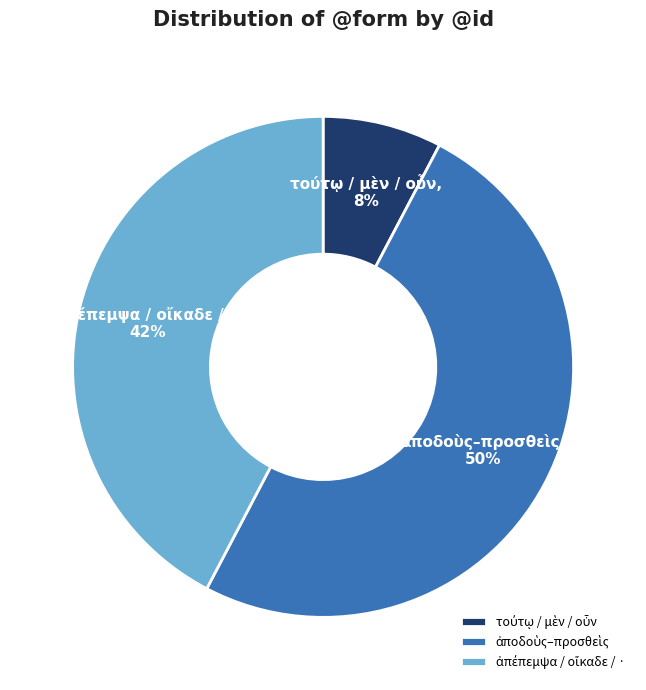

To the nearest percent, what is the average slice percentage?

33%